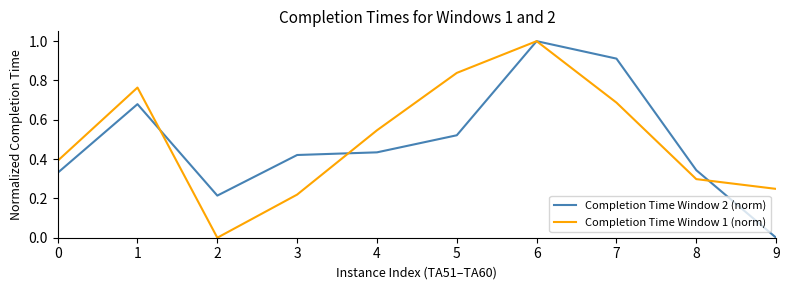

Which series has the largest total across all categories?

Completion Time Window 1 (norm)